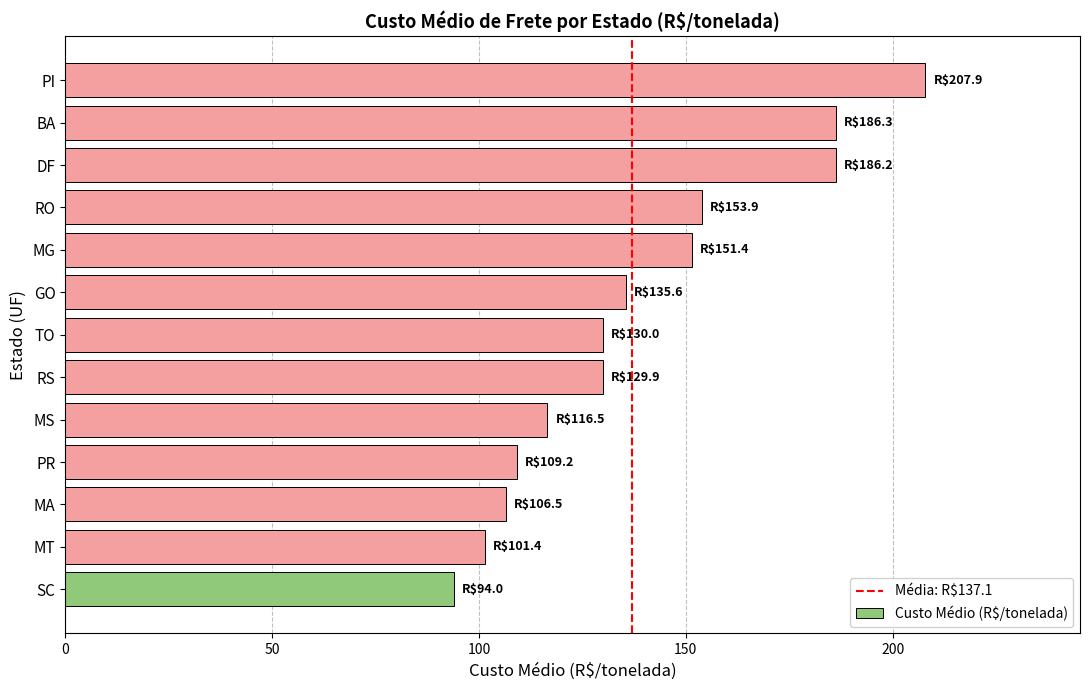

True or false: the data shows 55.2 at RO.

False